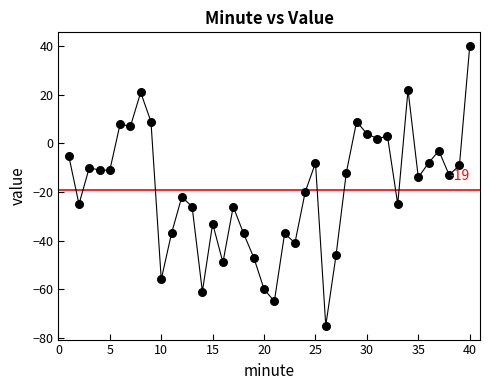

What is the range of Y values (max minus min)?

115